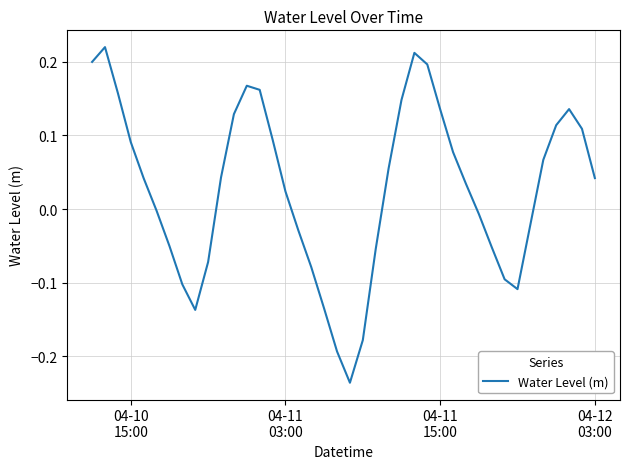

What is the difference between the maximum and minimum values?

0.5